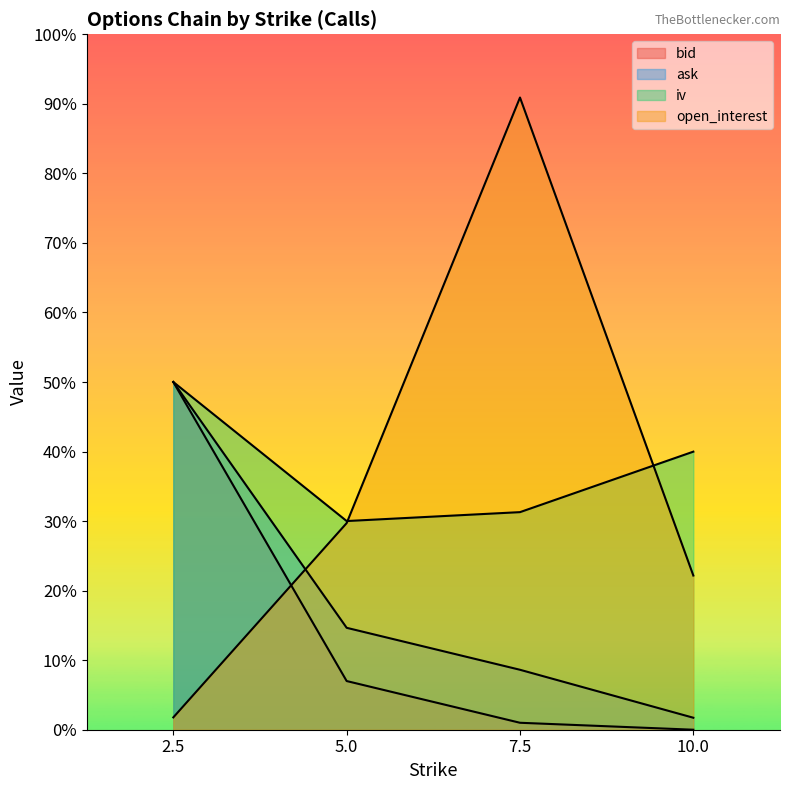

Does the chart display data point markers on the line(s)?

No